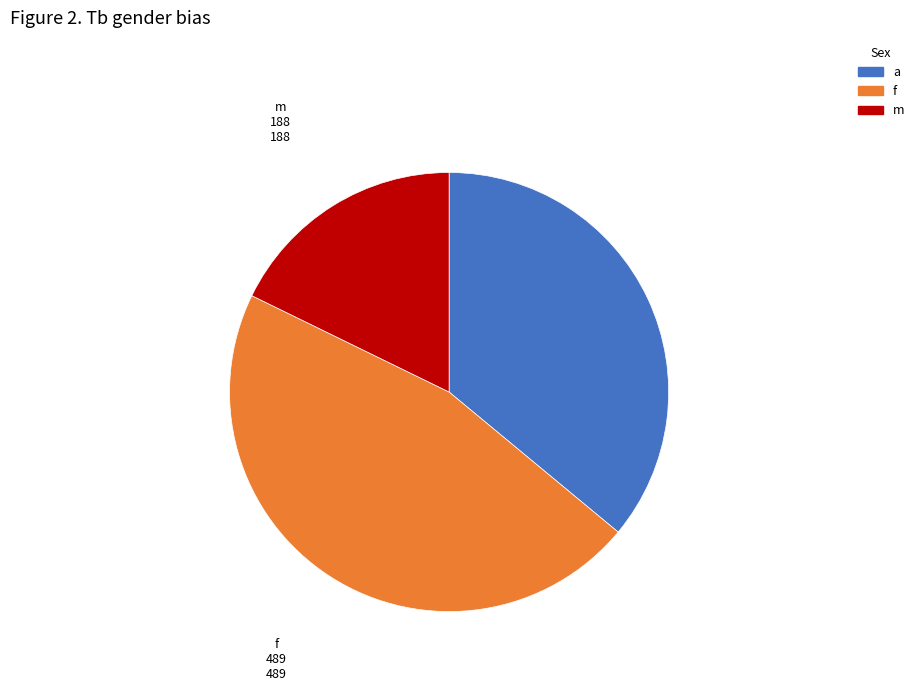

Is there any slice that represents more than half of the pie?

No